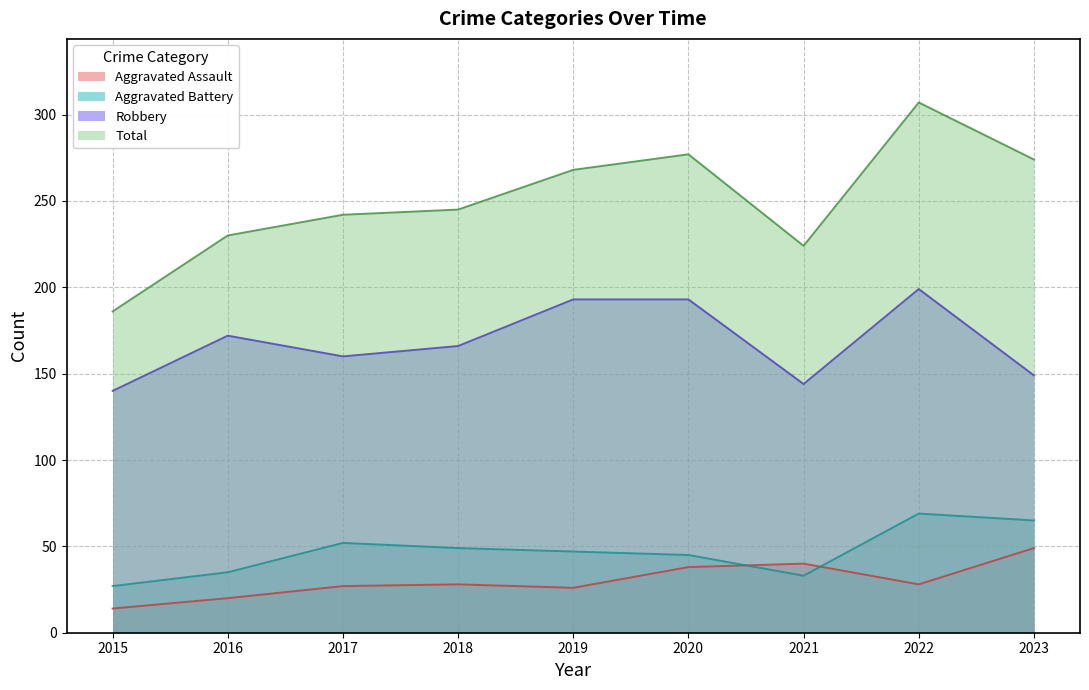

Is the value of Aggravated Assault at 2017 greater than the value of Aggravated Battery at 2022?

No